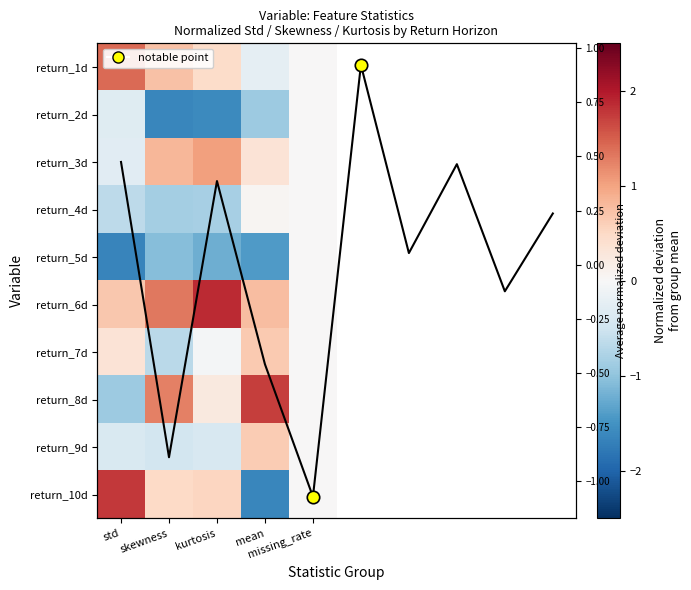

Is it true that return_6d equals 1.3 at mean?

False